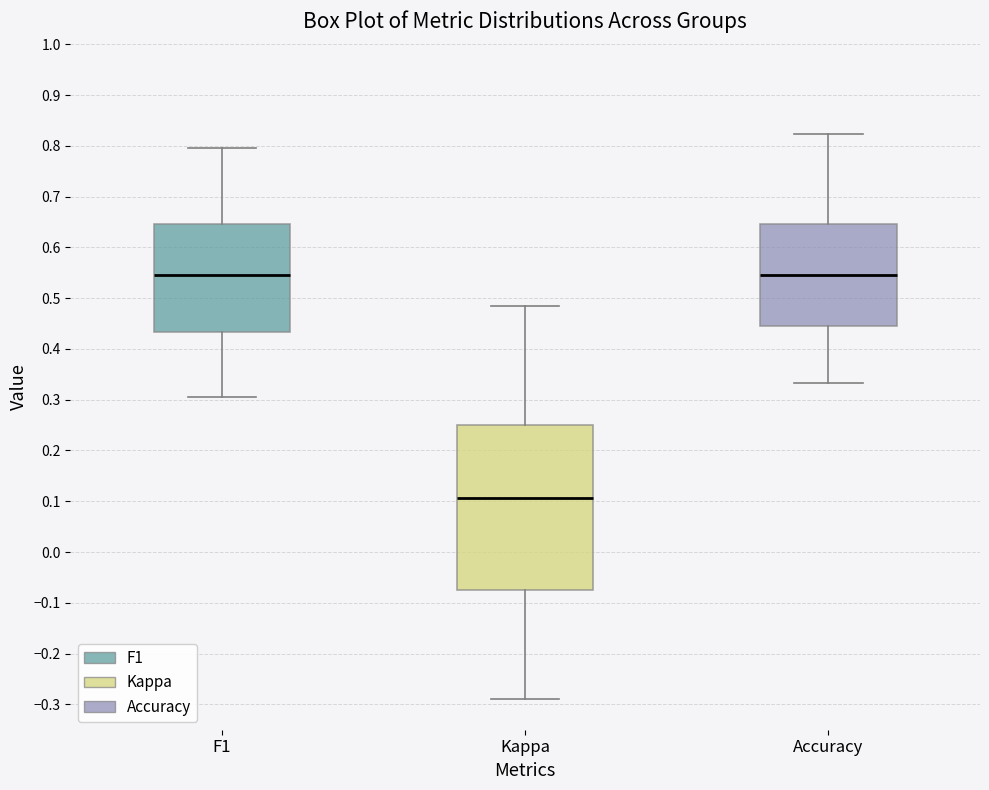

Reading left to right, transcribe this box plot: for each box, give where its median line is, the range the box spans, and where its two whiskers end, as read against the y-axis. The values are not printed on the chart, so give them approximately, as read against the axis.

F1: median 0.55, box 0.43 to 0.65, whiskers 0.30 to 0.80
Kappa: median 0.11, box -0.08 to 0.25, whiskers -0.29 to 0.48
Accuracy: median 0.55, box 0.44 to 0.65, whiskers 0.33 to 0.82